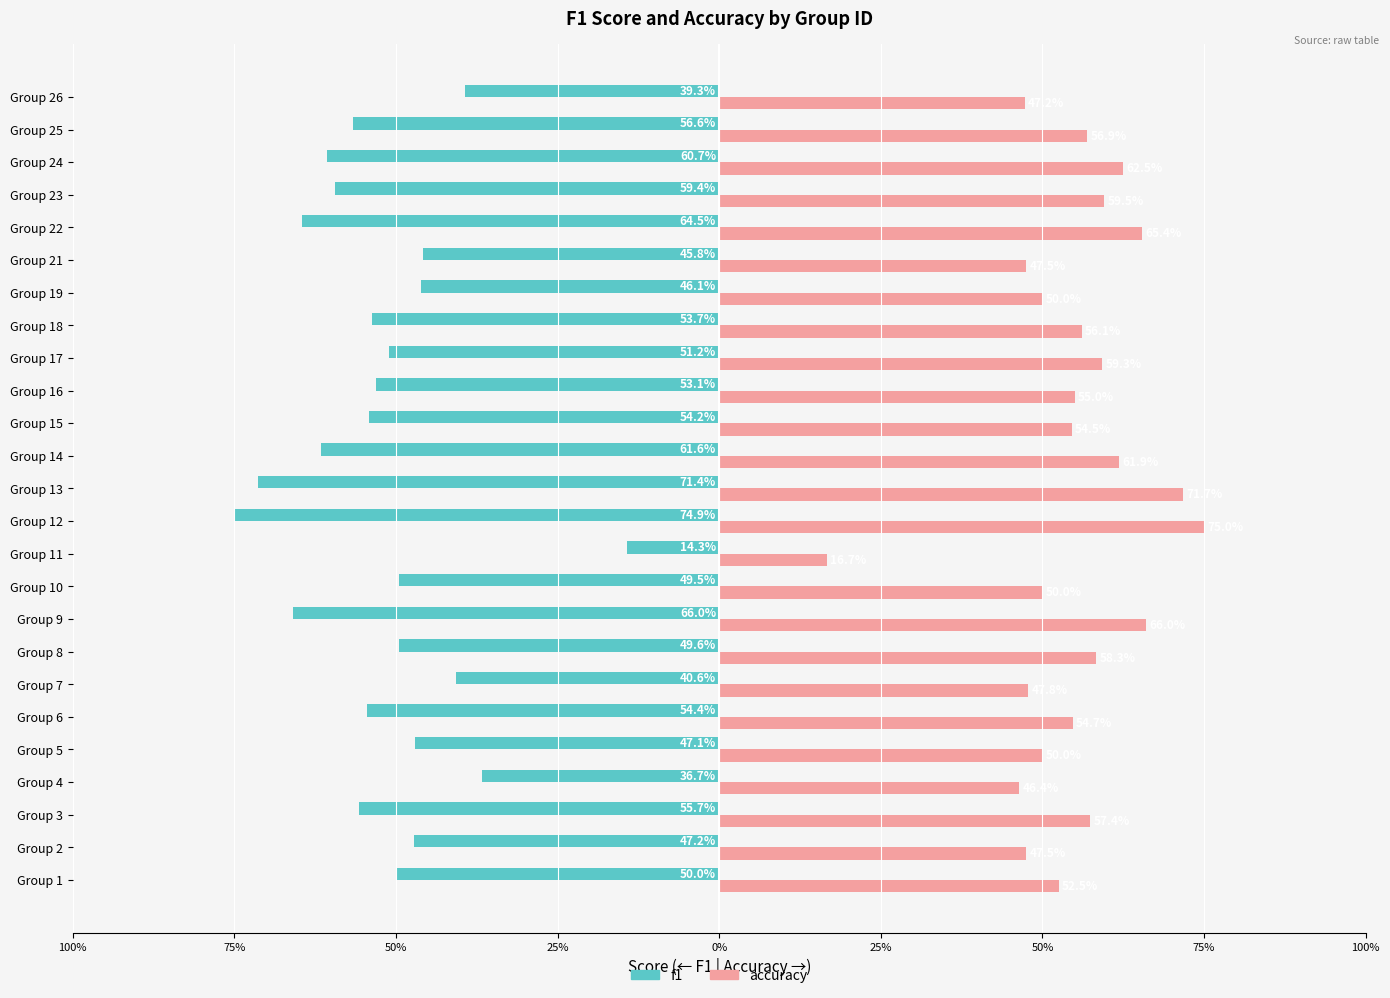

At how many categories does at least one series exceed 0?

25